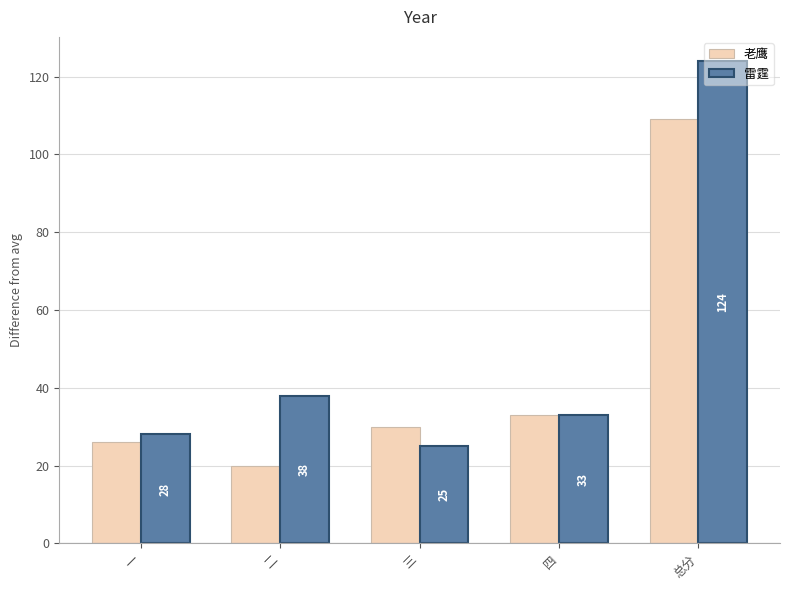

How many bars are there in total?

10